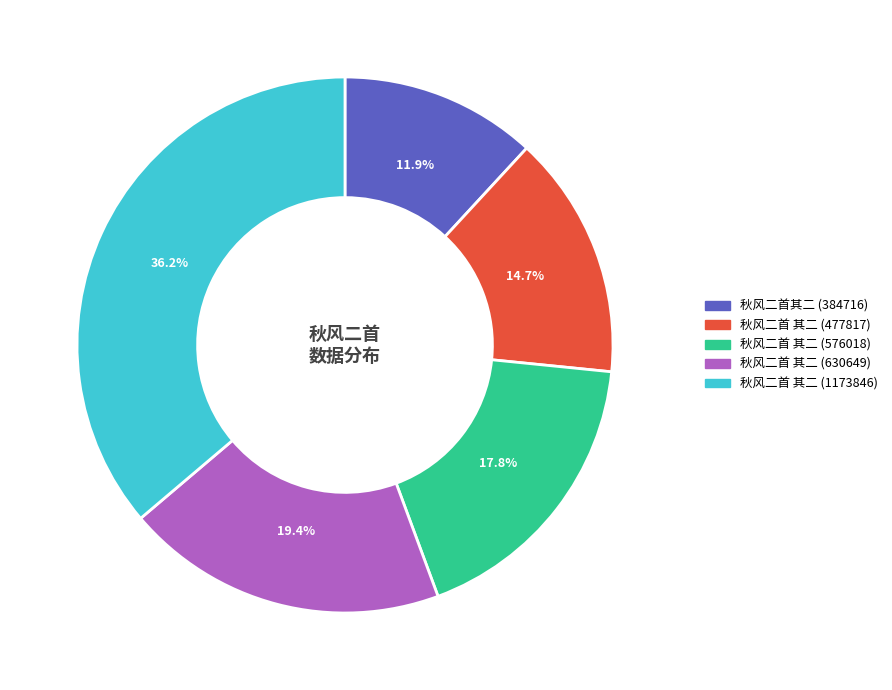

Do 秋风二首其二 (384716) and 秋风二首 其二 (576018) together represent more than half of the pie?

No